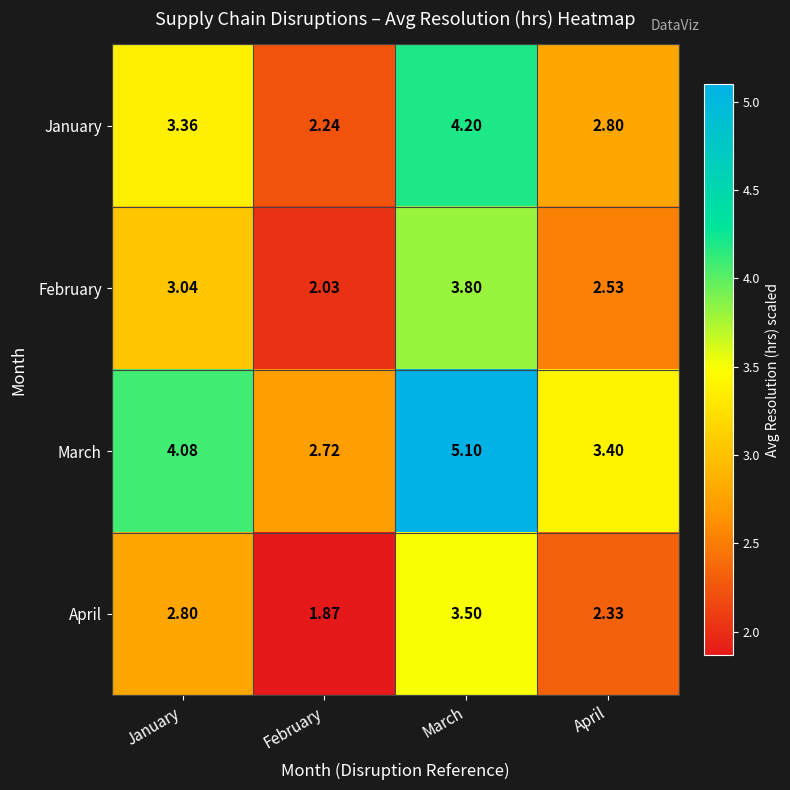

Which series has the widest spread of values?

March